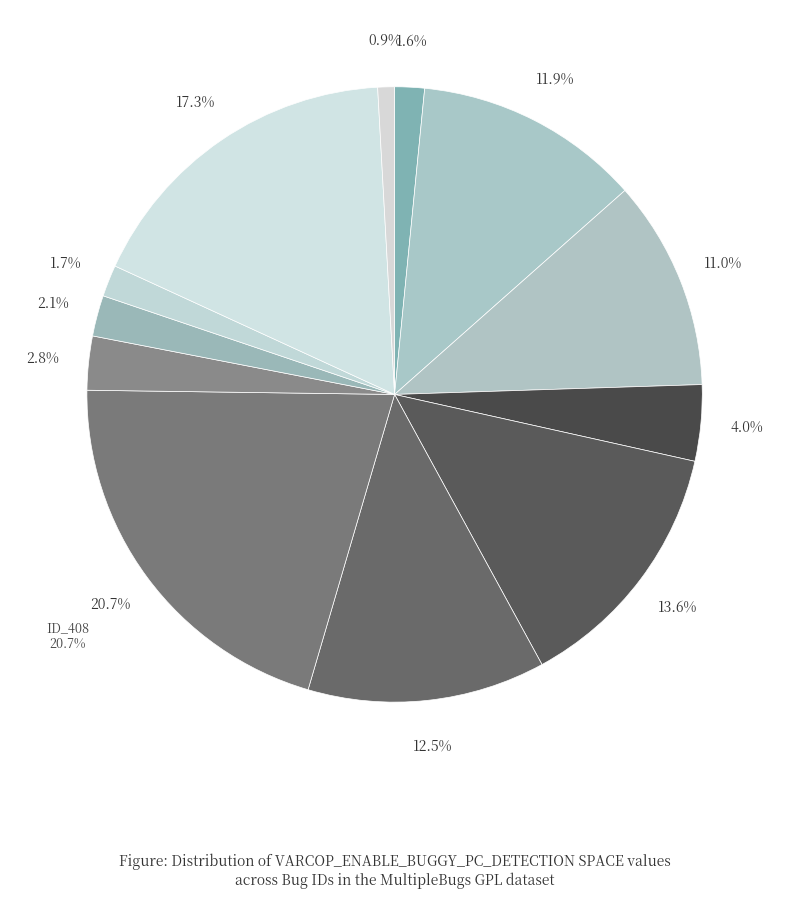

To the nearest percent, what is the average slice percentage?

8%